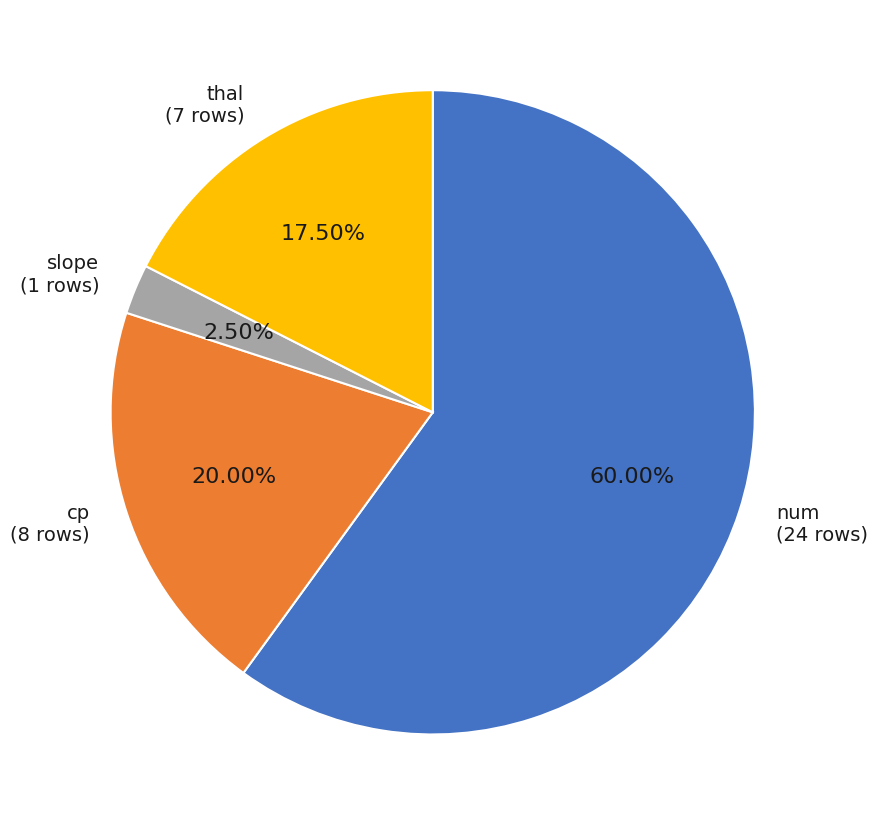

Is there any slice that represents more than half of the pie?

Yes